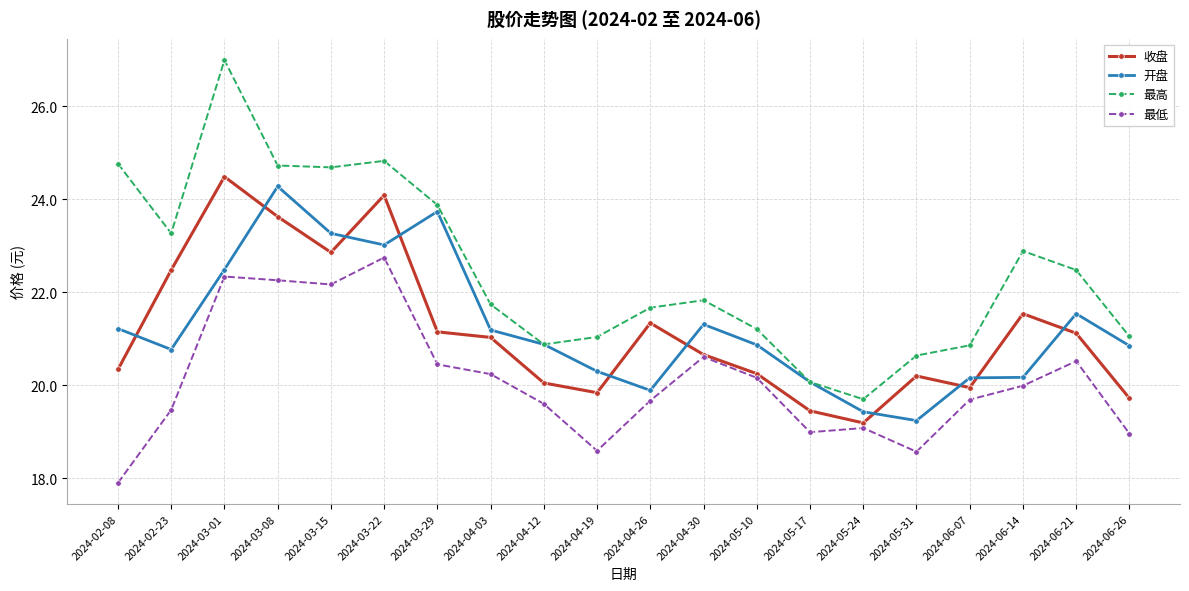

Which series has the largest total across all categories?

最高